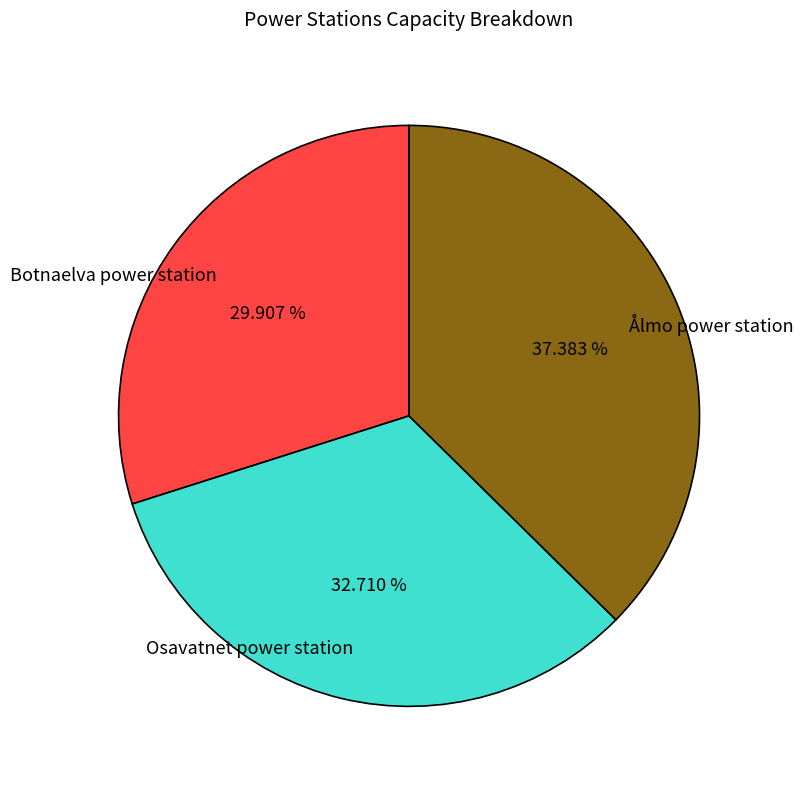

Is it true that Ålmo power station is 29% of the pie?

False